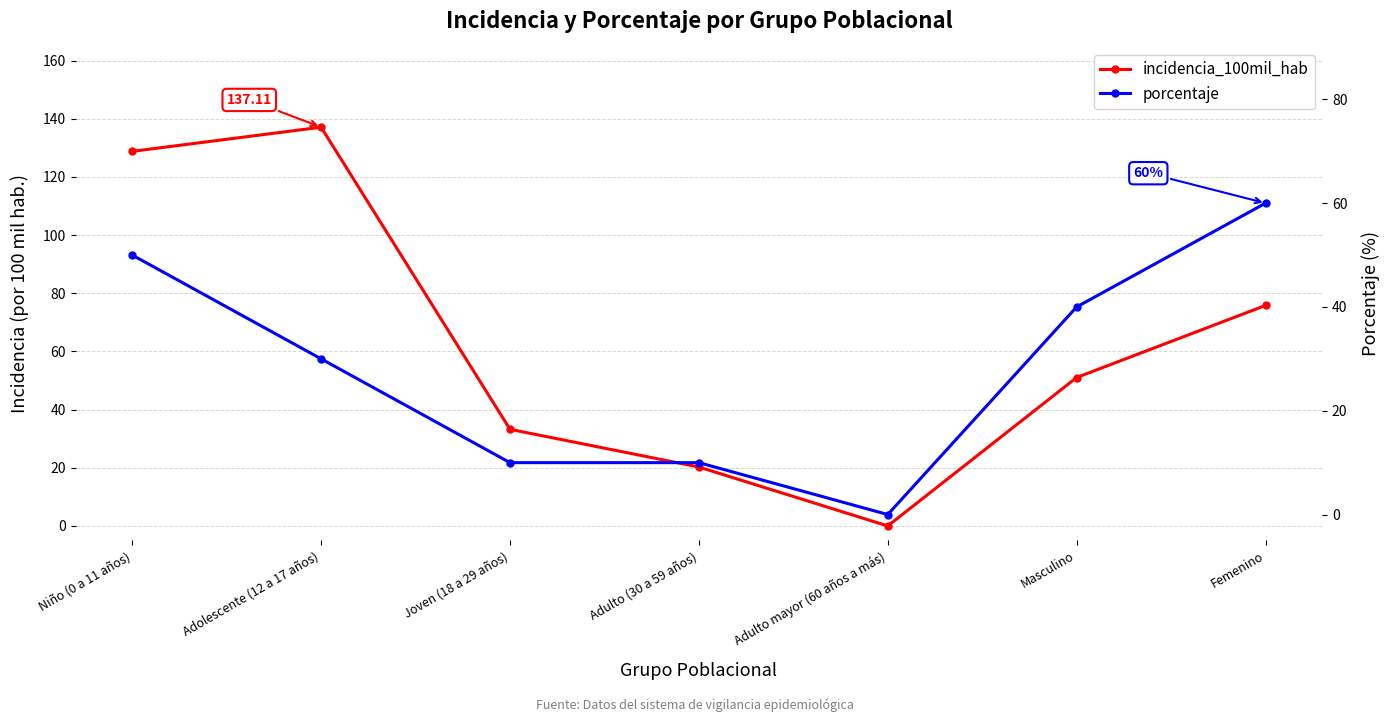

What is the difference between the porcentaje values at Adolescente (12 a 17 años) and Adulto mayor (60 años a más)?

30.0